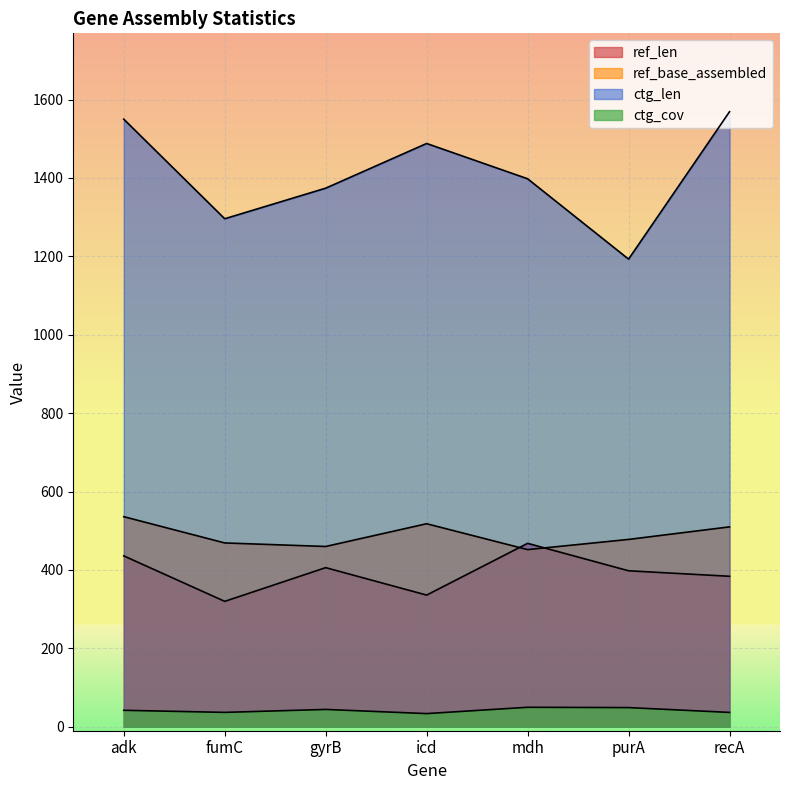

How many lines are shown in the chart?

4